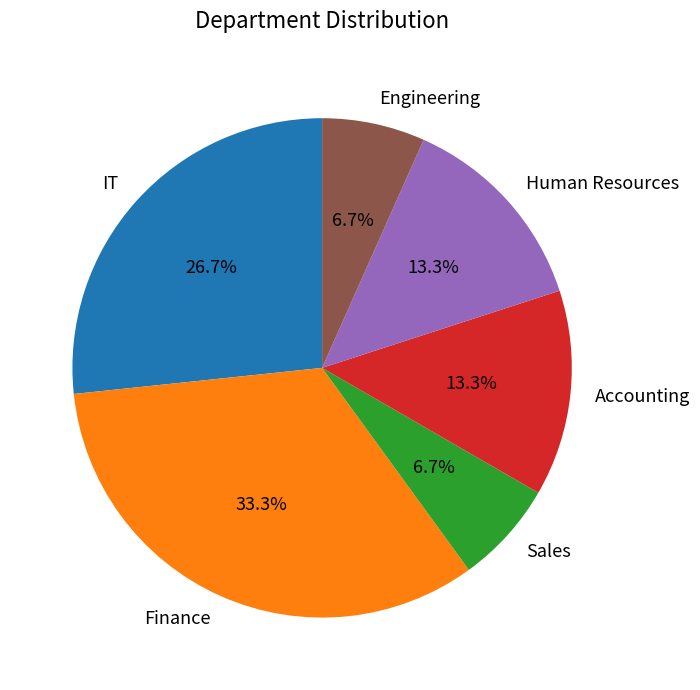

Is the sum of Engineering and Human Resources greater than half?

No